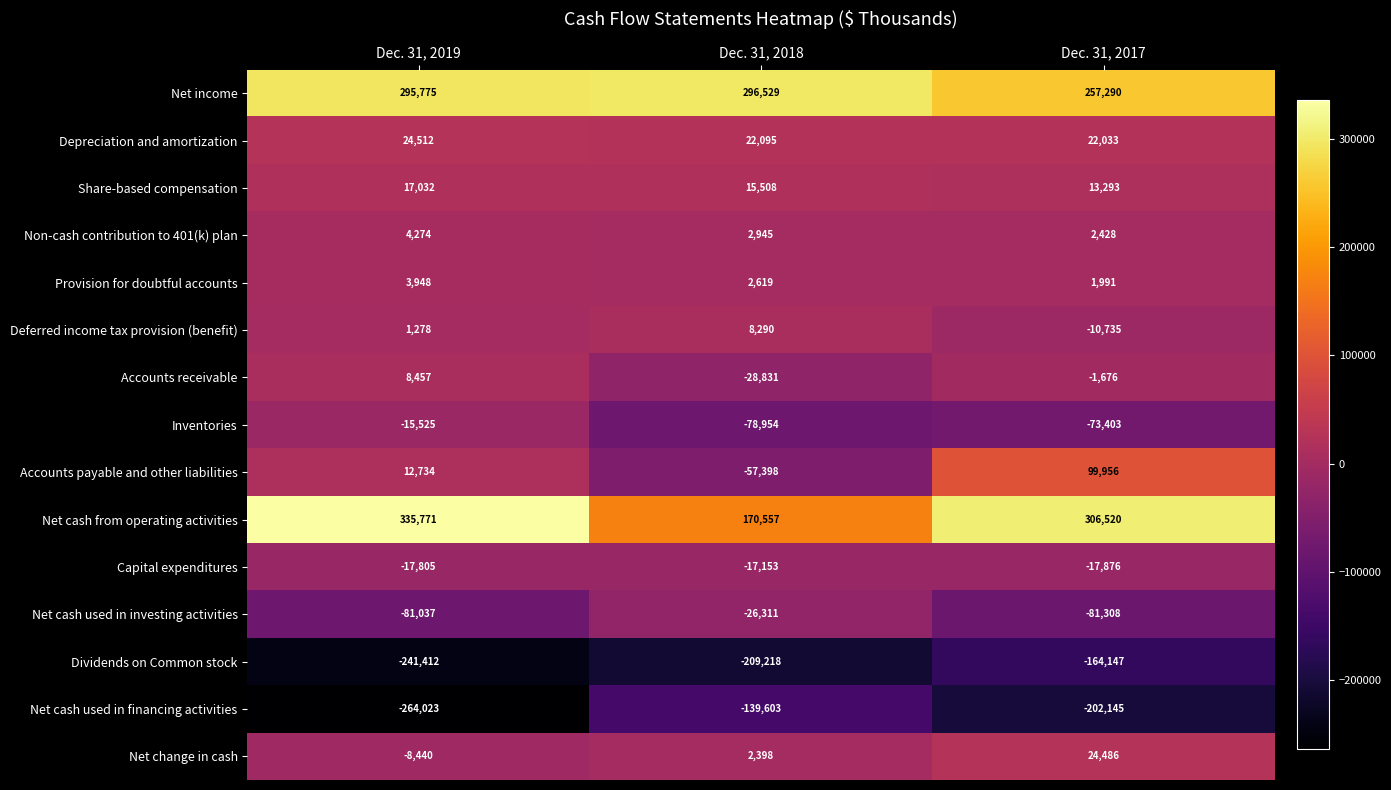

What is the sum of all Net cash from operating activities values?

812848